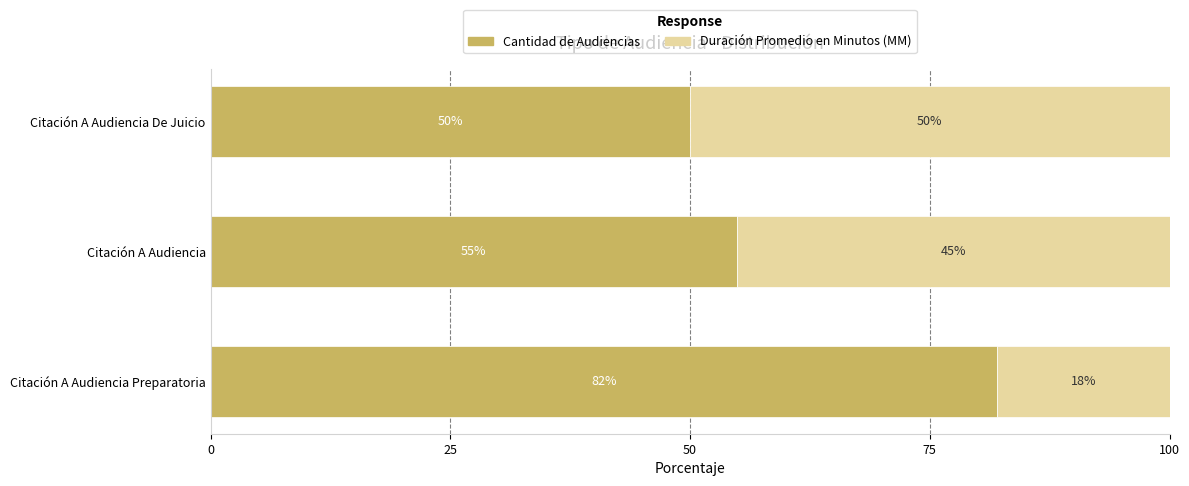

Count the number of data series in this chart.

2